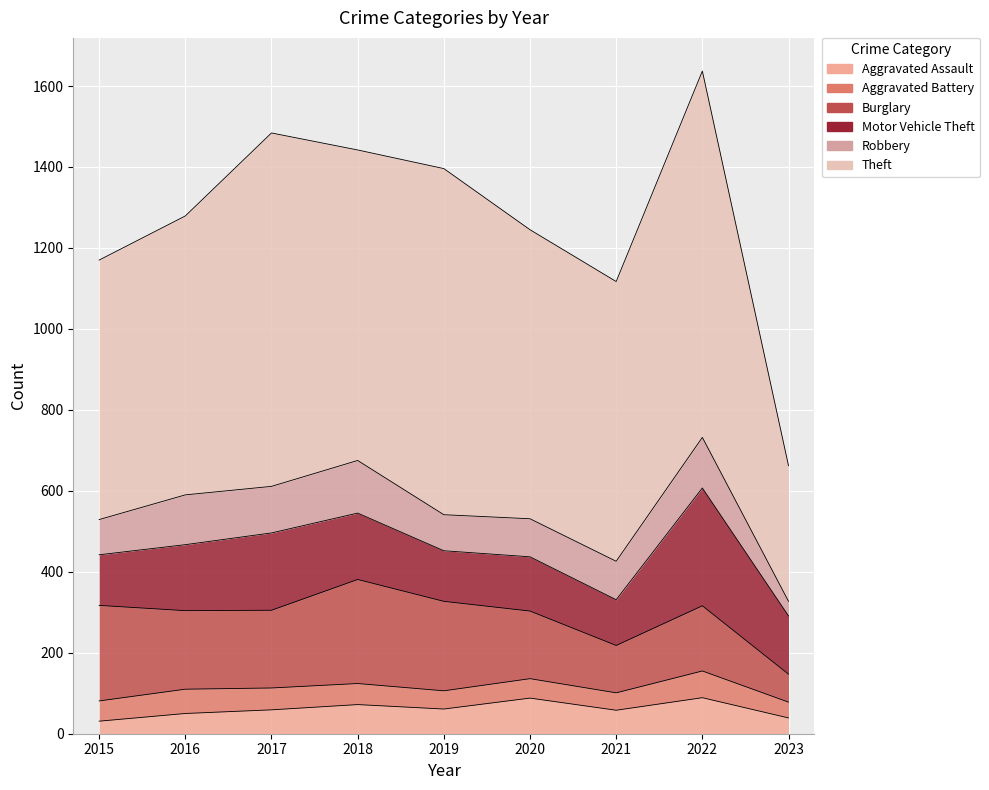

What is the value of the Robbery point at the 3rd from the left?

115